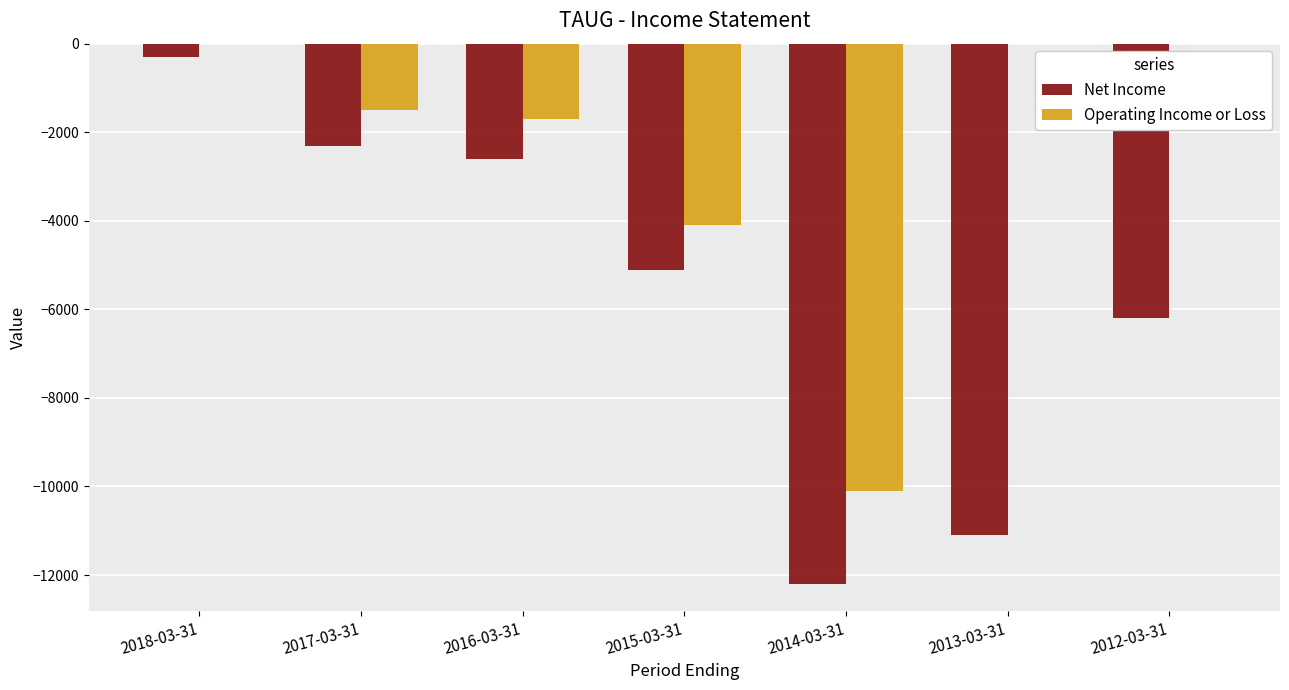

Read the Operating Income or Loss value at 2015-03-31.

-4100